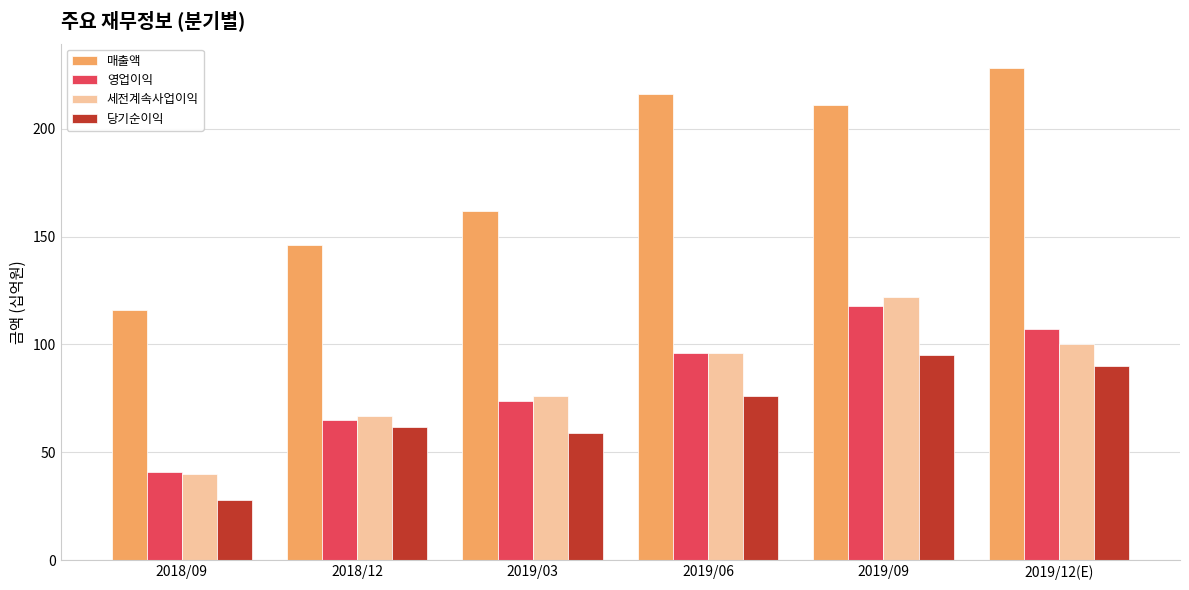

Reading left to right, extract all data points from this chart.

매출액: 116	146	162	216	211	228
영업이익: 41	65	74	96	118	107
세전계속사업이익: 40	67	76	96	122	100
당기순이익: 28	62	59	76	95	90